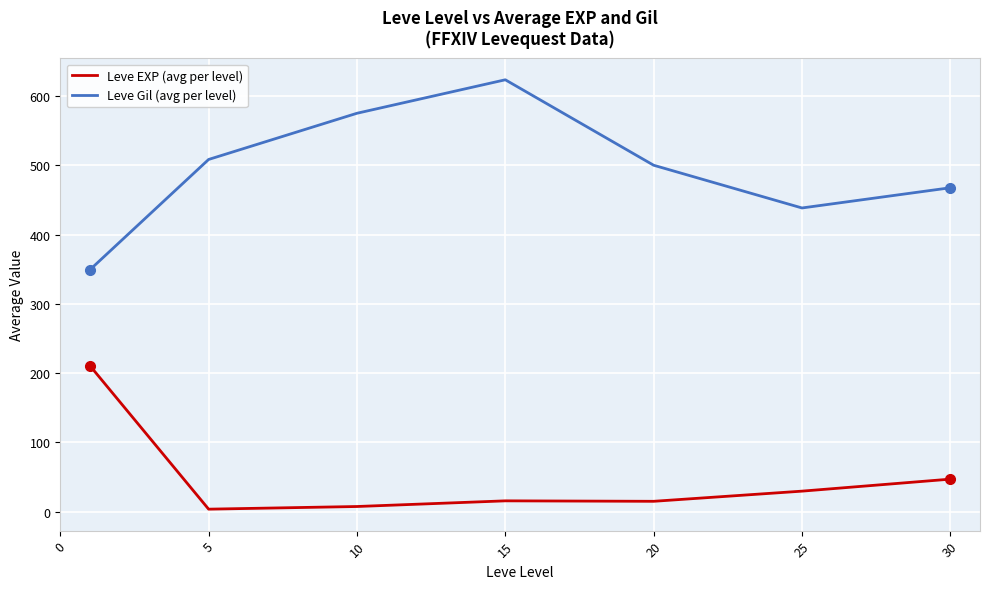

Which series has the widest spread of values?

Leve Gil (avg per level)